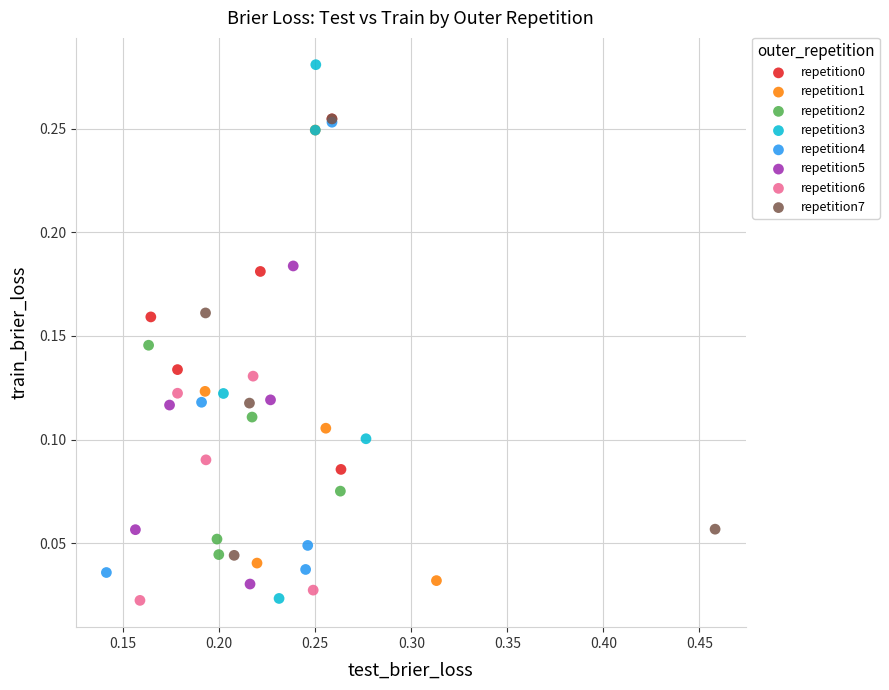

Which series has the widest spread of Y values?

repetition3